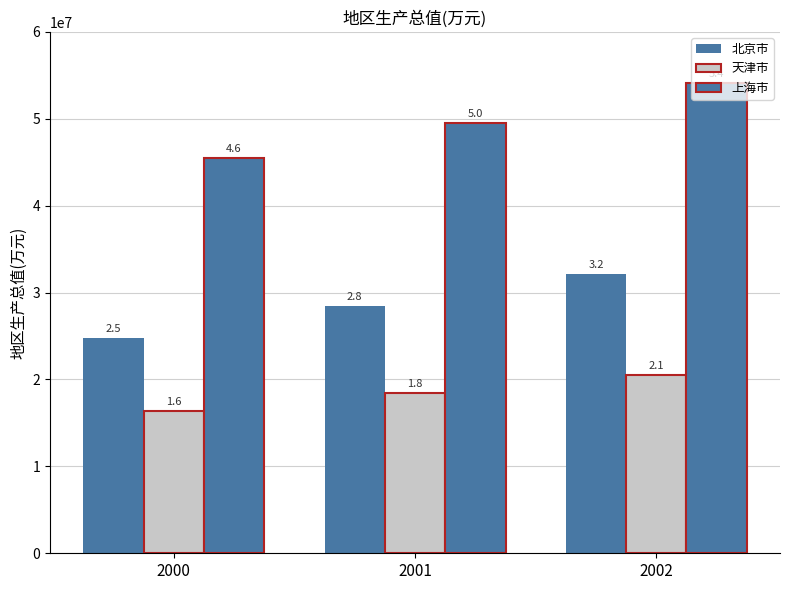

The value of 北京市 at 2002 is 16329033. True or false?

False